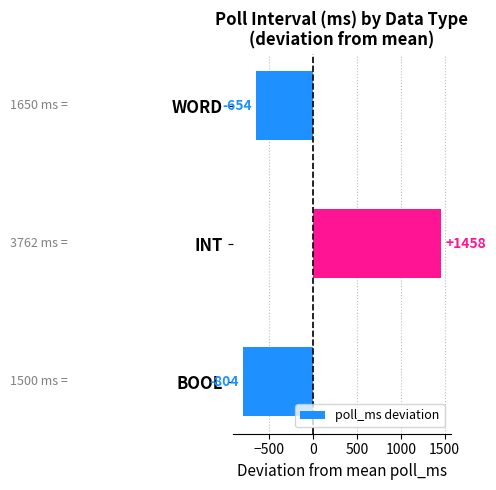

List the labels in order of value, largest first.

INT, WORD, BOOL